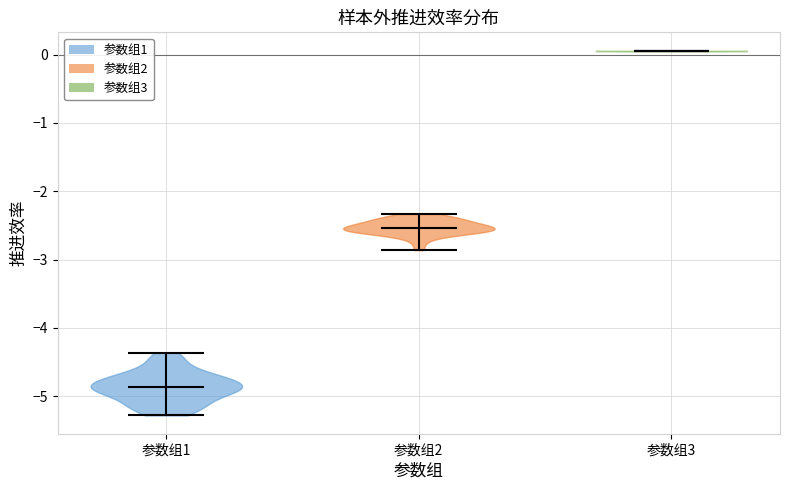

Where does the median line of the violin for 参数组1 sit on the y-axis? The values are not printed on the chart, so give them approximately, as read against the axis.

-4.9